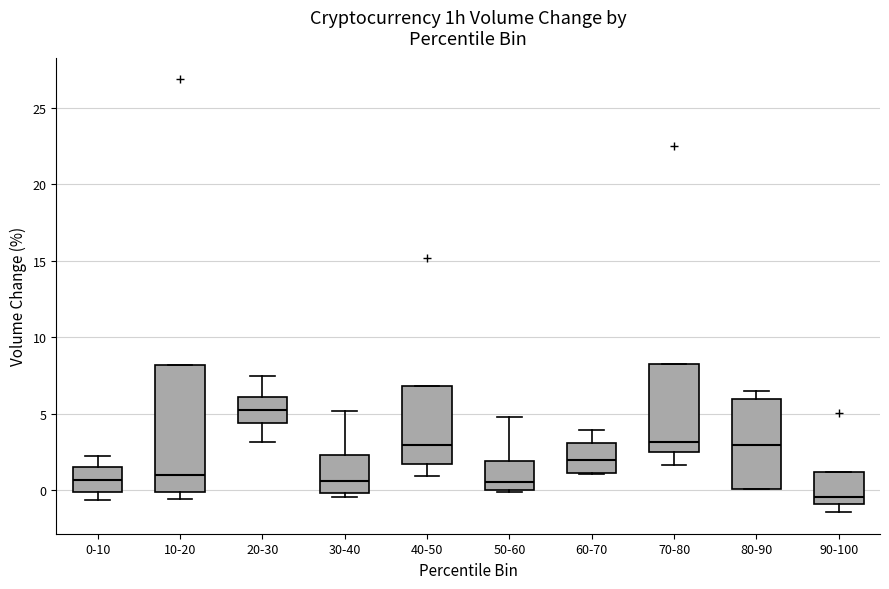

Which box is the tallest, from its lower edge to its upper edge?

10-20